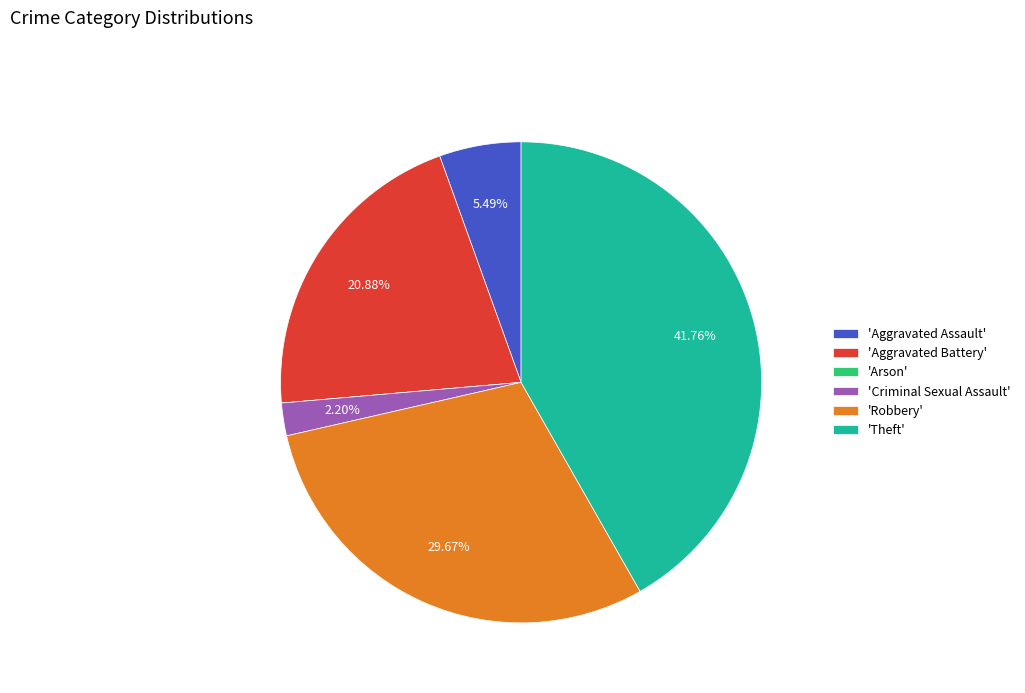

What is the largest slice in the pie chart?

'Theft'